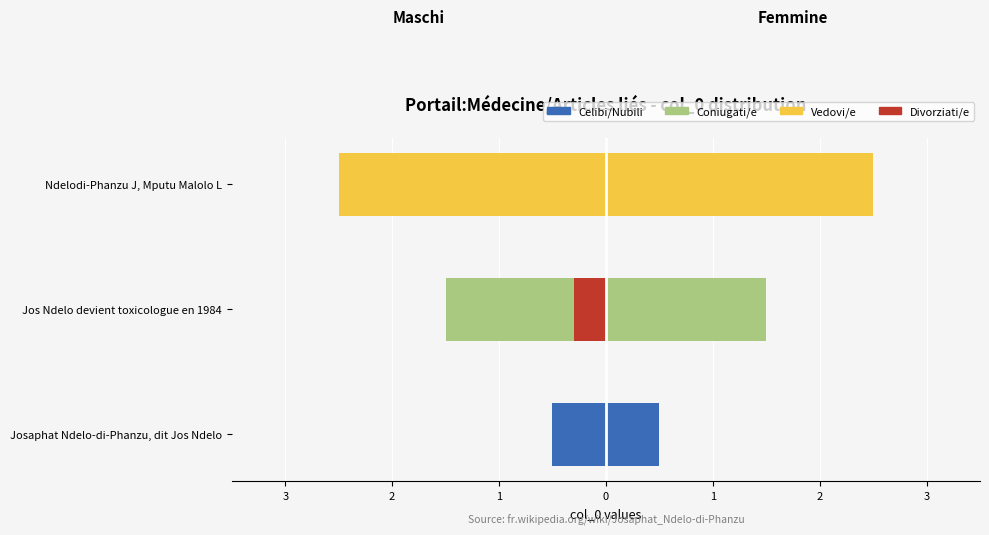

Rank the categories by value from highest to lowest.

Ndelodi-Phanzu J, Mputu Malolo L, Jos Ndelo devient toxicologue en 1984, Josaphat Ndelo-di-Phanzu, dit Jos Ndelo